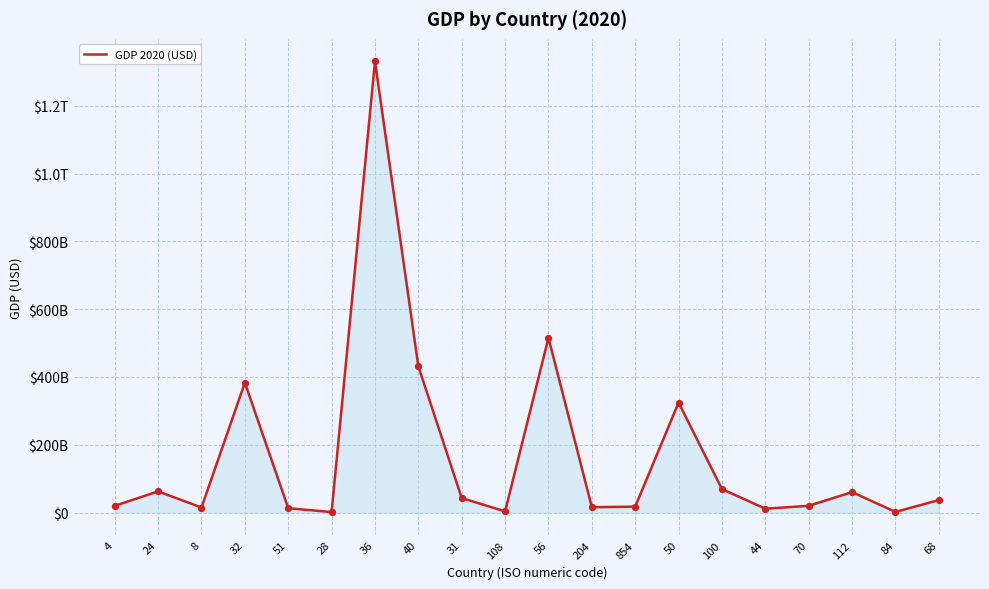

Which has a higher value, 112 or 50?

50